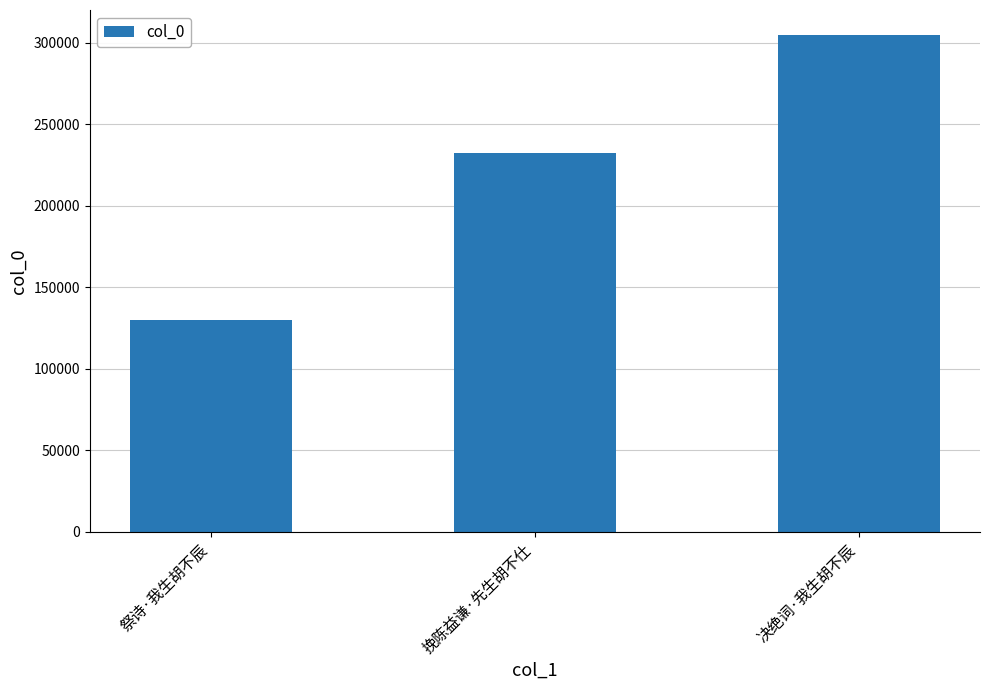

Is it true that the value at 祭诗·我生胡不辰 is 129568?

True